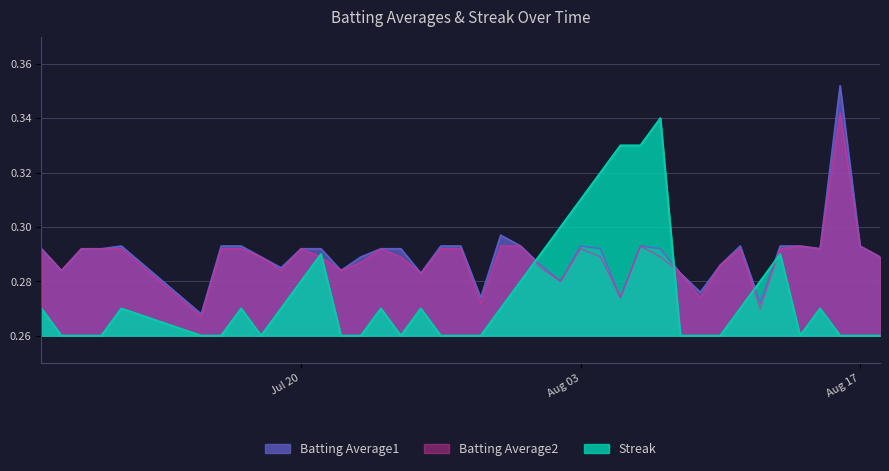

What is the greatest value displayed?

0.4